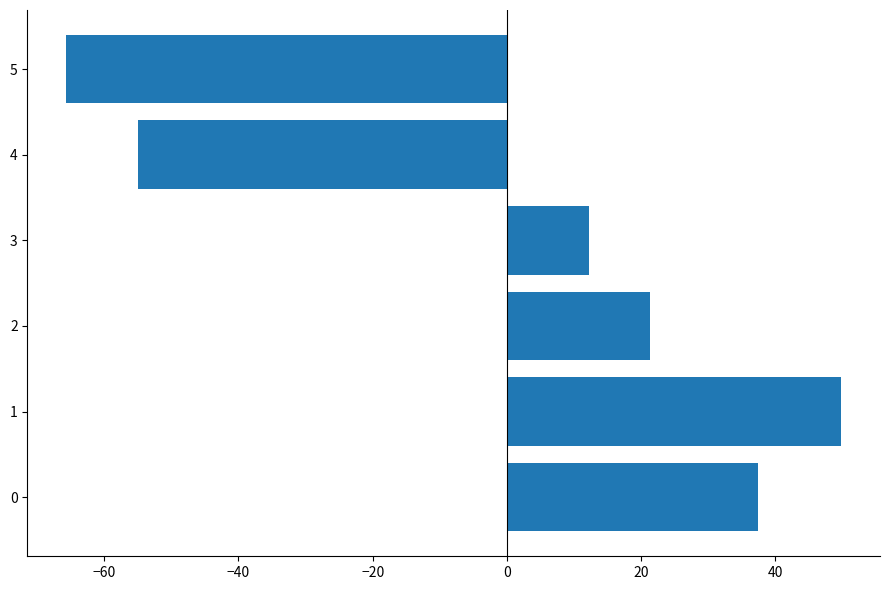

What is the difference between the maximum and minimum values?

115.5